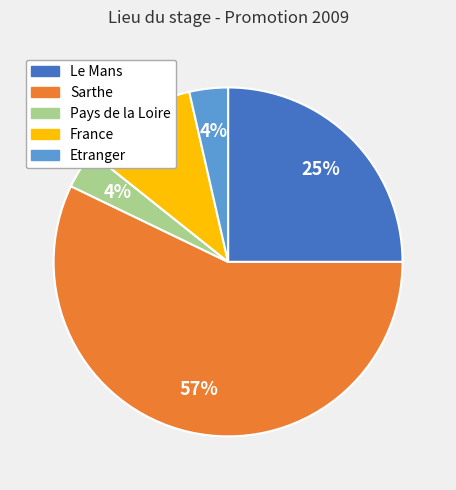

Is Sarthe the majority of the pie?

Yes